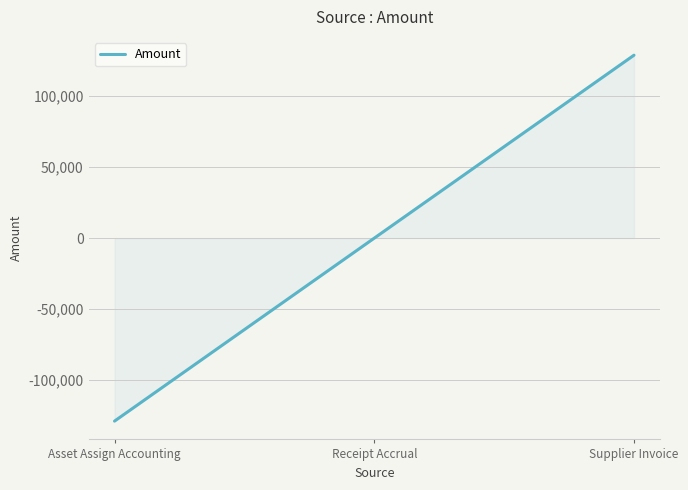

List the labels in order of value, largest first.

Supplier Invoice, Receipt Accrual, Asset Assign Accounting